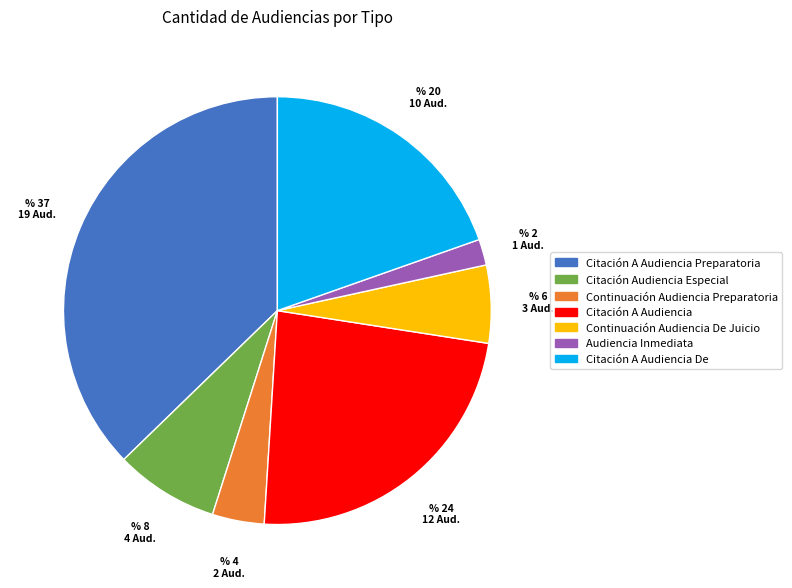

Is there a majority slice in this chart?

No